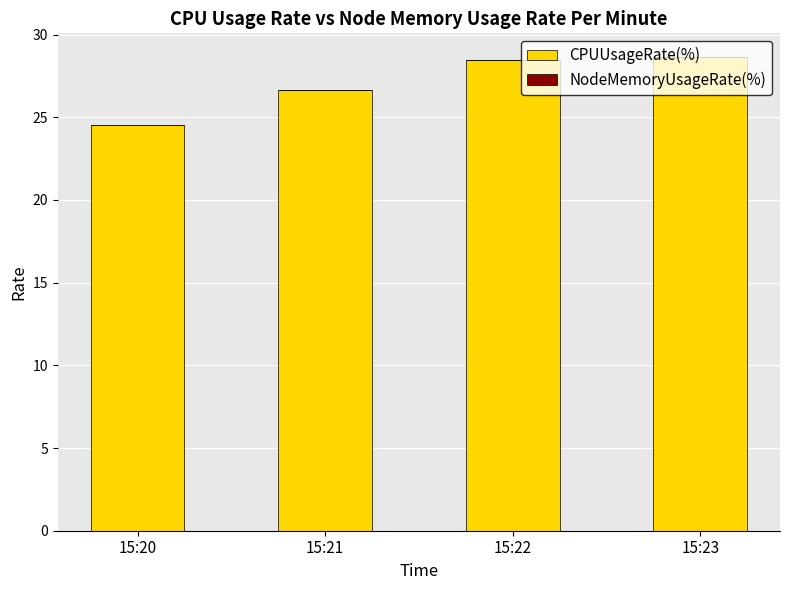

What is the highest value of the CPUUsageRate(%) series?

28.6